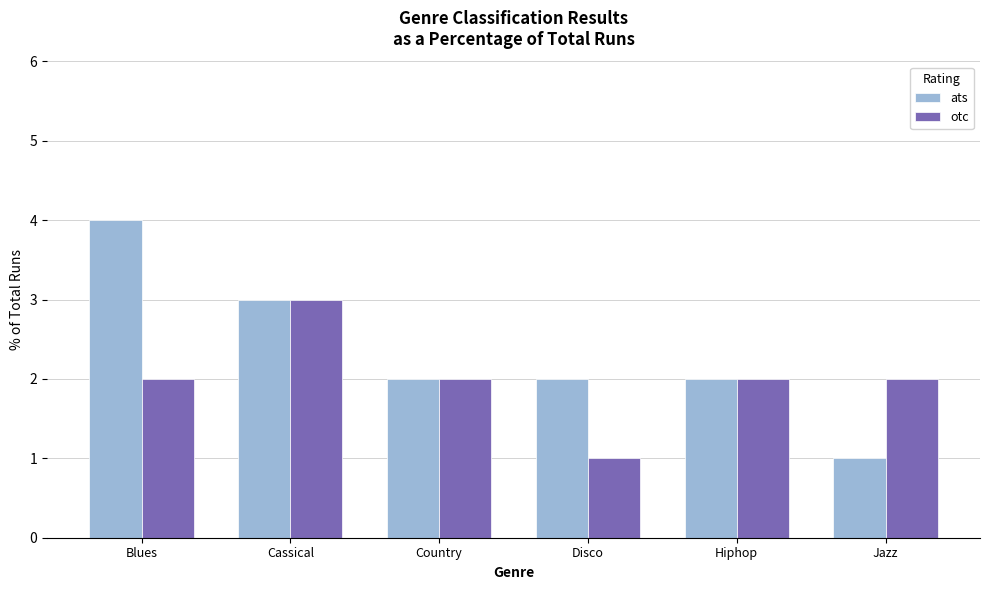

Reading left to right, what are all the values shown in this chart?

ats: 4	3	2	2	2	1
otc: 2	3	2	1	2	2